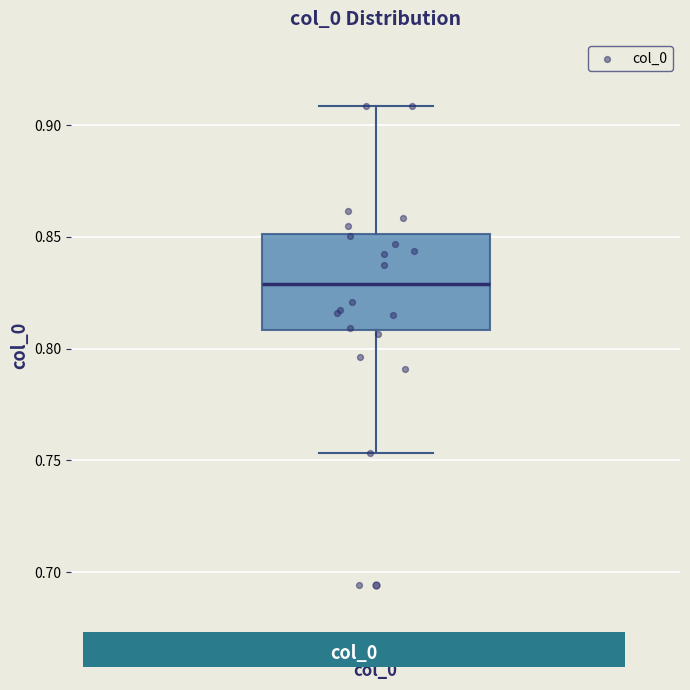

Where is the lower edge of the box for col_0 on the y-axis? The values are not printed on the chart, so give them approximately, as read against the axis.

0.810